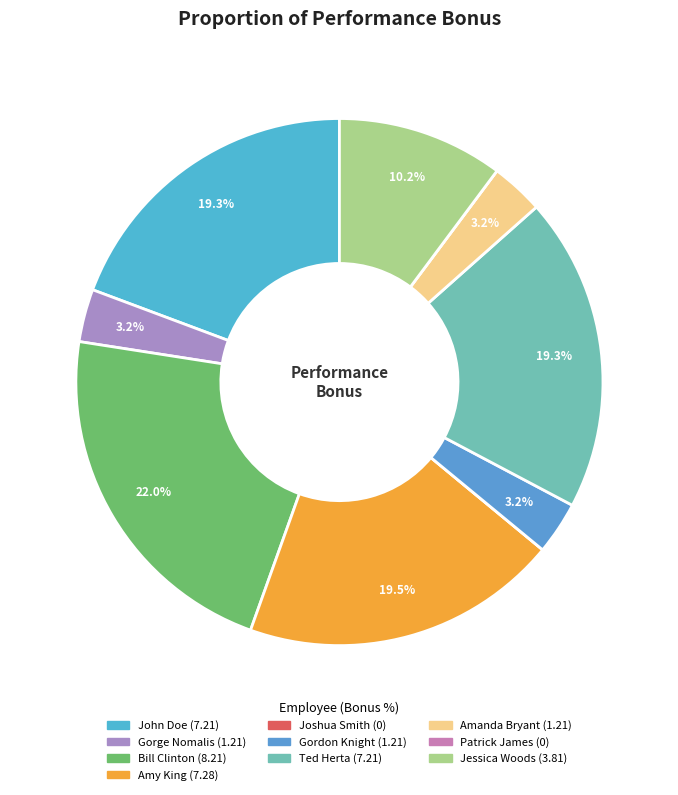

Is the sum of Gordon Knight and Amanda Bryant greater than half?

No